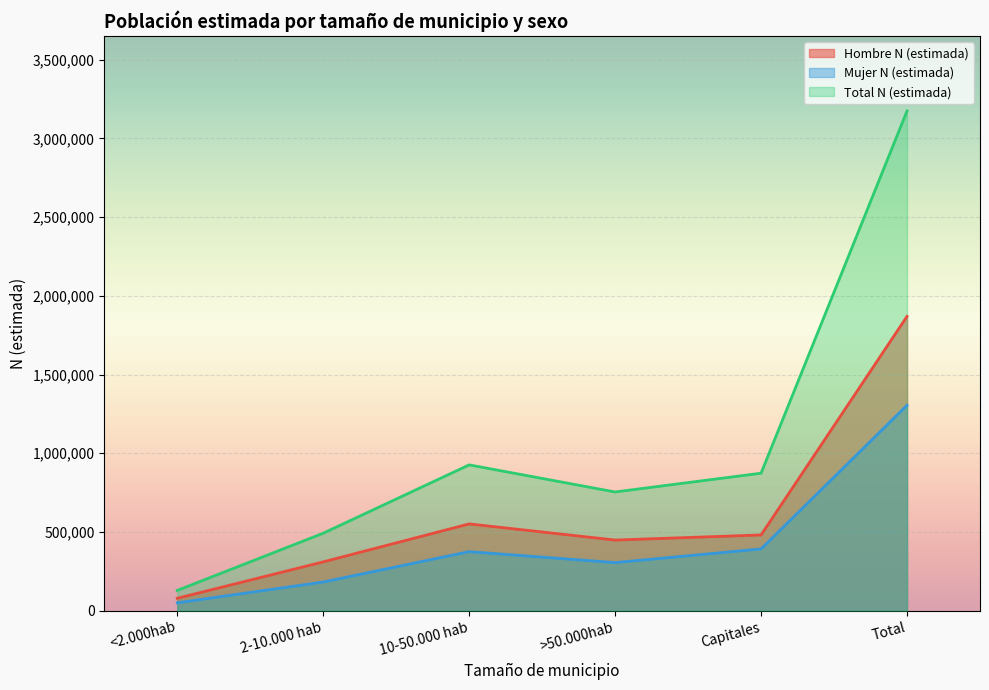

Which category has the highest value in the Total N (estimada) series?

Total